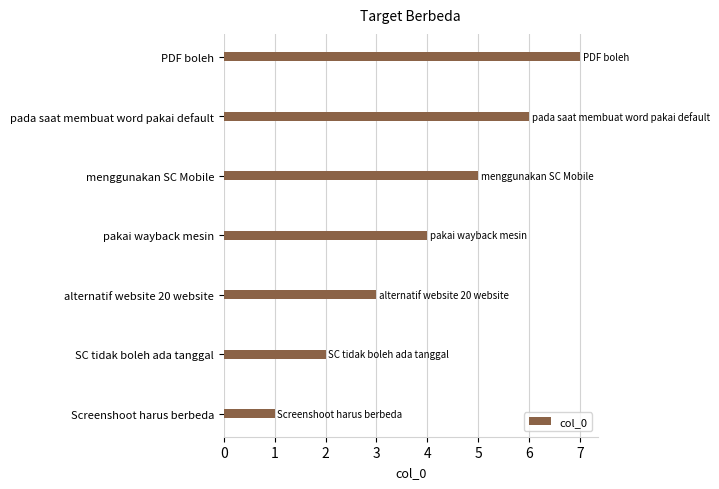

What is the minimum value shown in the chart?

1